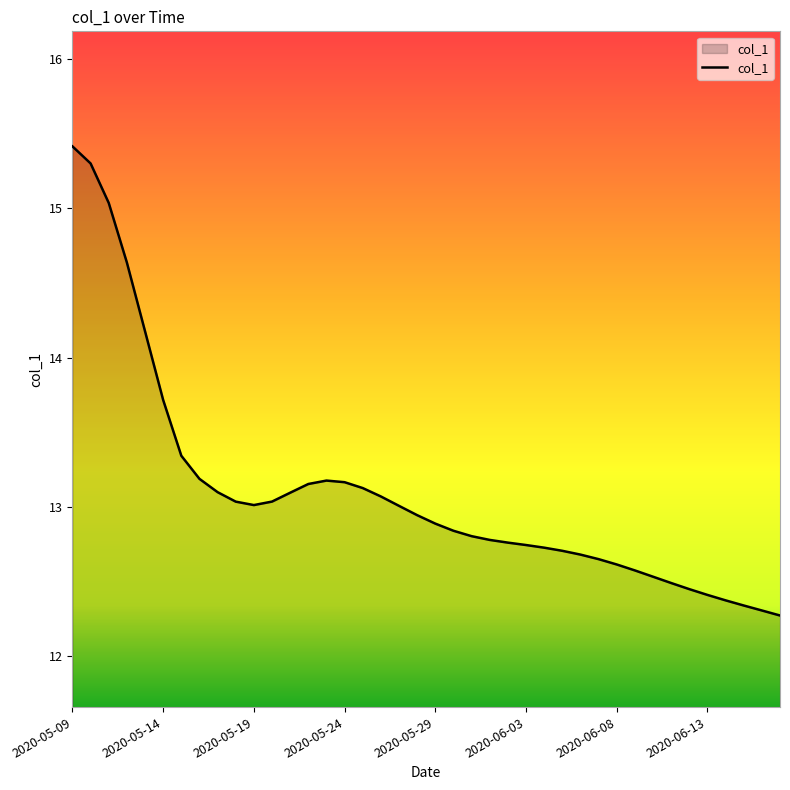

What is the minimum value shown in the chart?

12.3